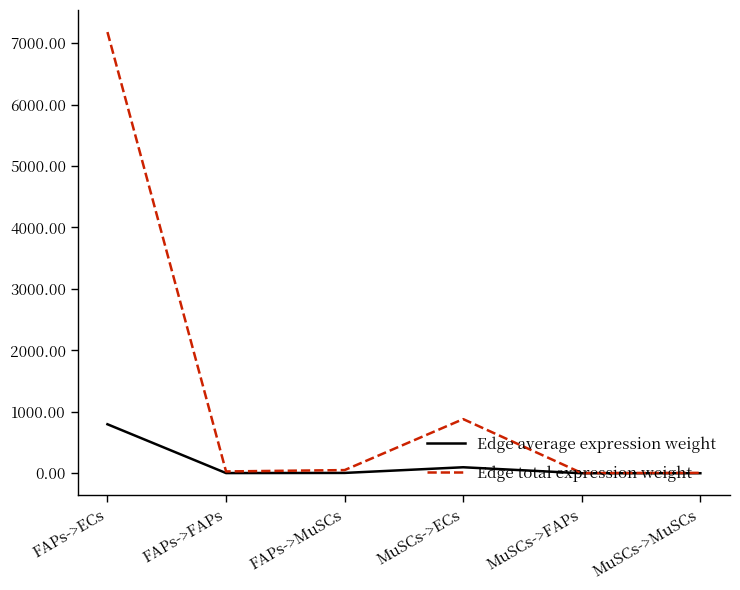

True or false: Edge average expression weight has a value of 3.3 at FAPs->FAPs.

True